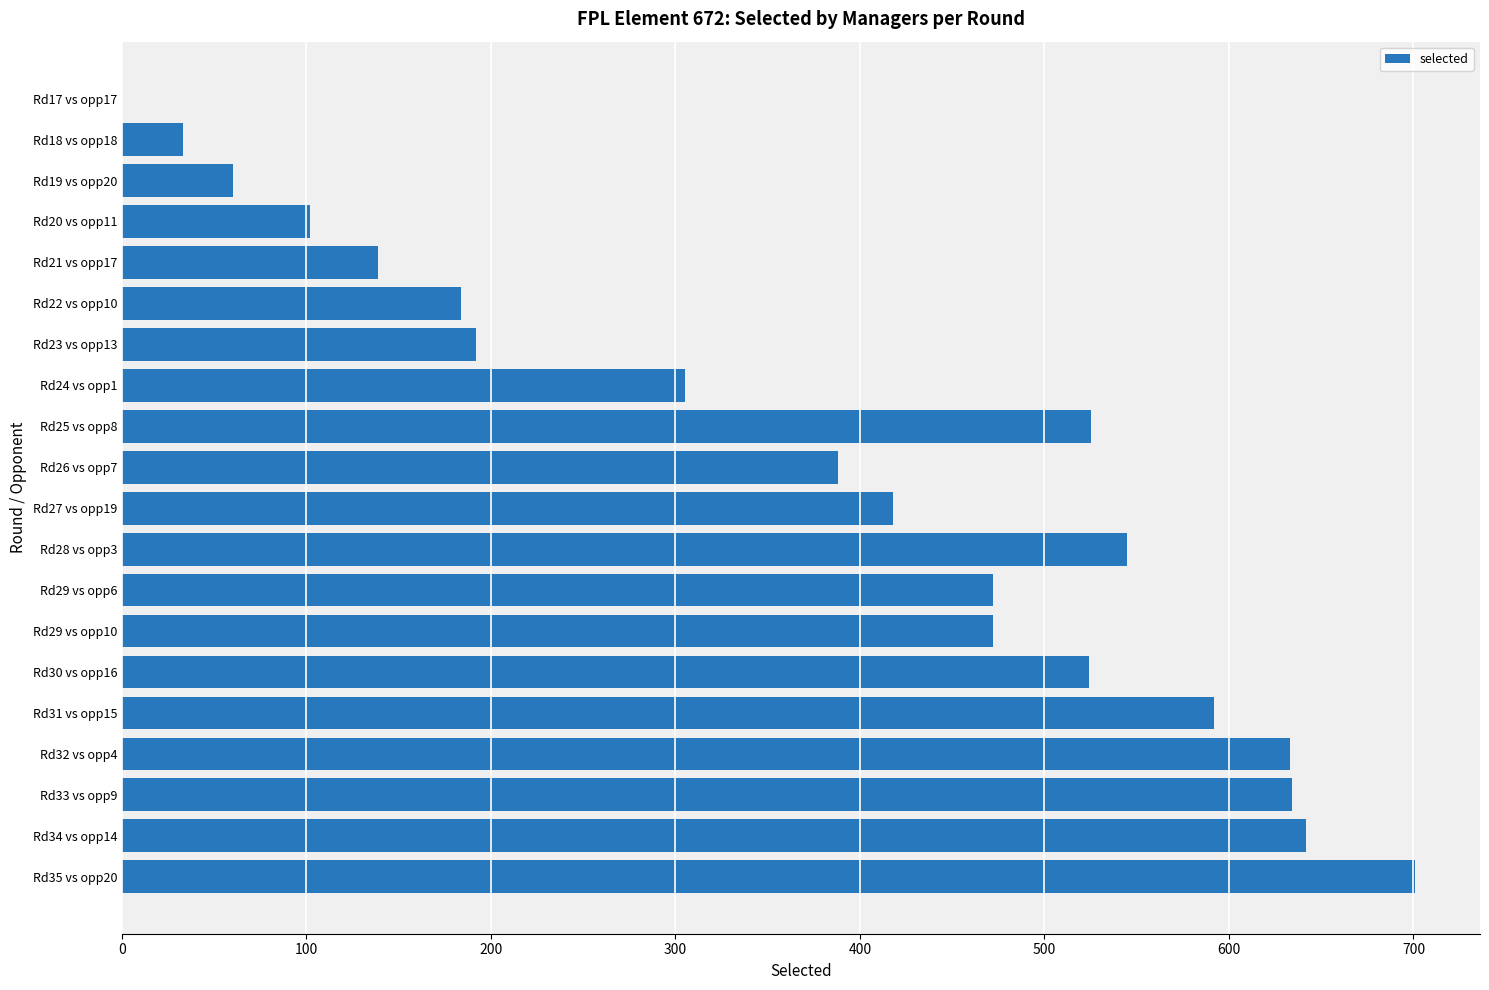

The chart shows a value of 524 at Rd30 vs opp16. True or false?

True